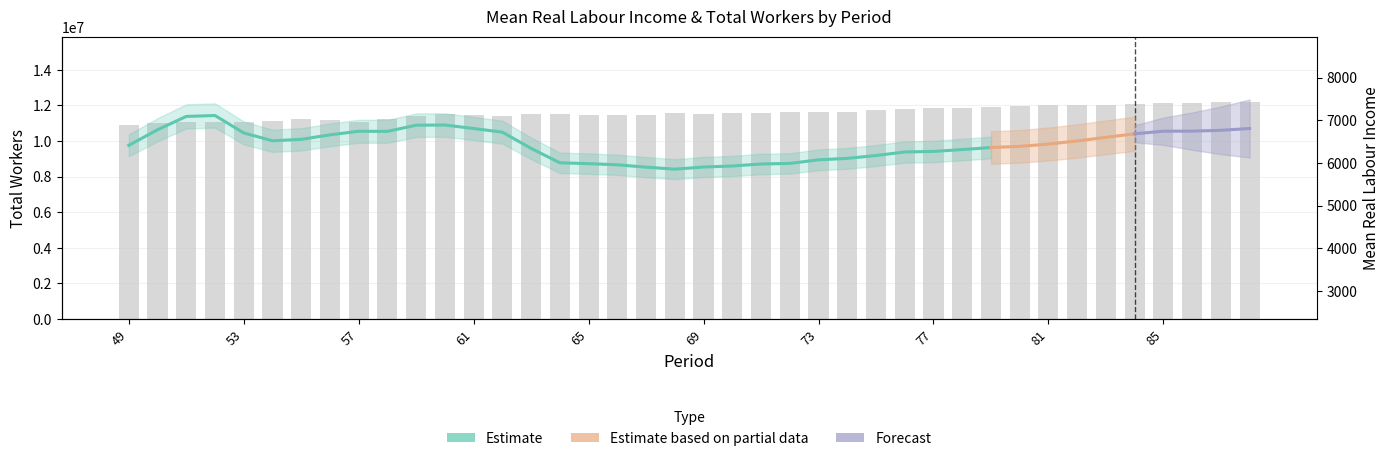

How many bars are there in total?

40